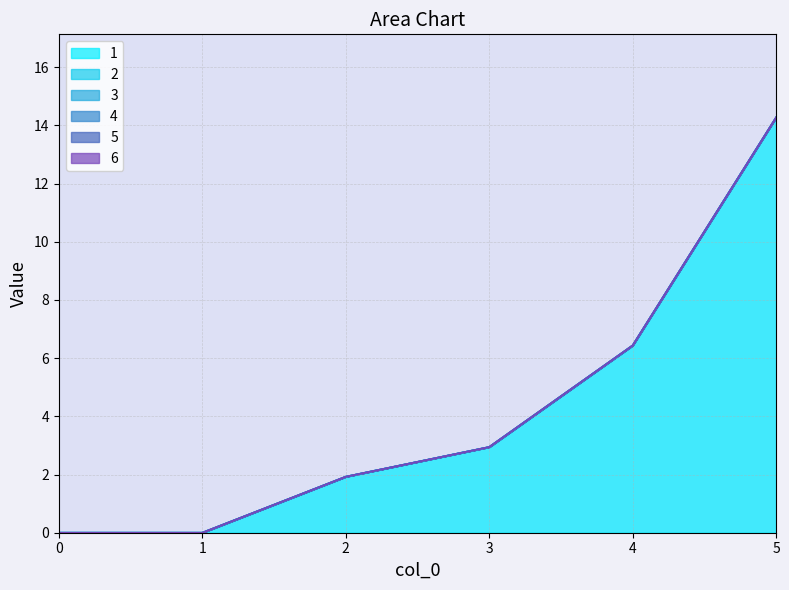

Reading right to left, extract all data points from this chart.

1: 14.3	6.4	2.9	1.9	0.0	0.0
2: 0.0	0.0	0.0	0.0	0.0	0.0
3: 0.0	0.0	0.0	0.0	0.0	0.0
4: 0.0	0.0	0.0	0.0	0.0	0.0
5: 0.0	0.0	0.0	0.0	0.0	0.0
6: 0.0	0.0	0.0	0.0	0.0	0.0